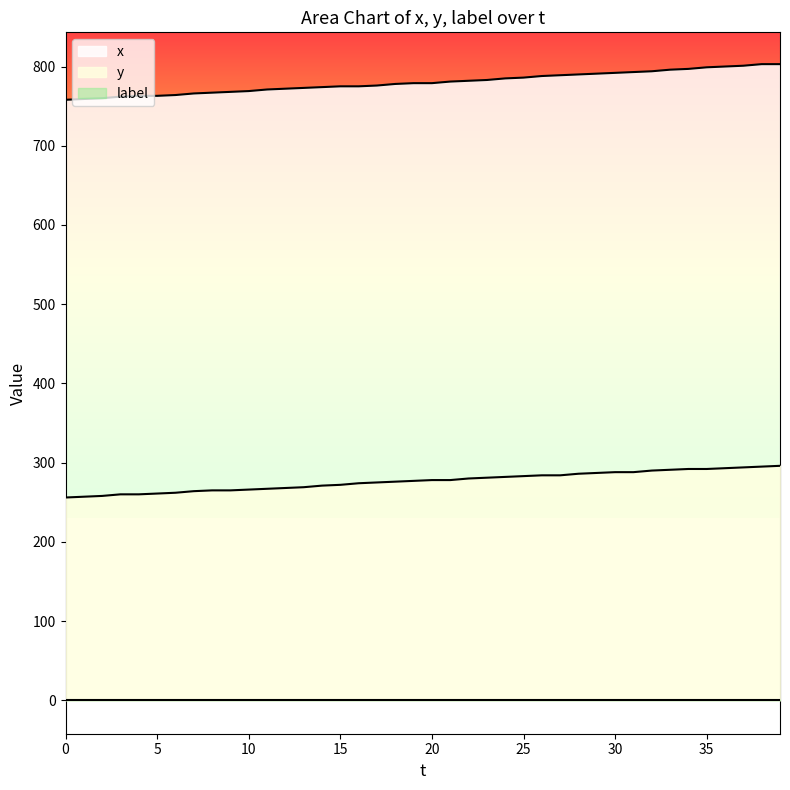

What is the sum of all x values?

31204